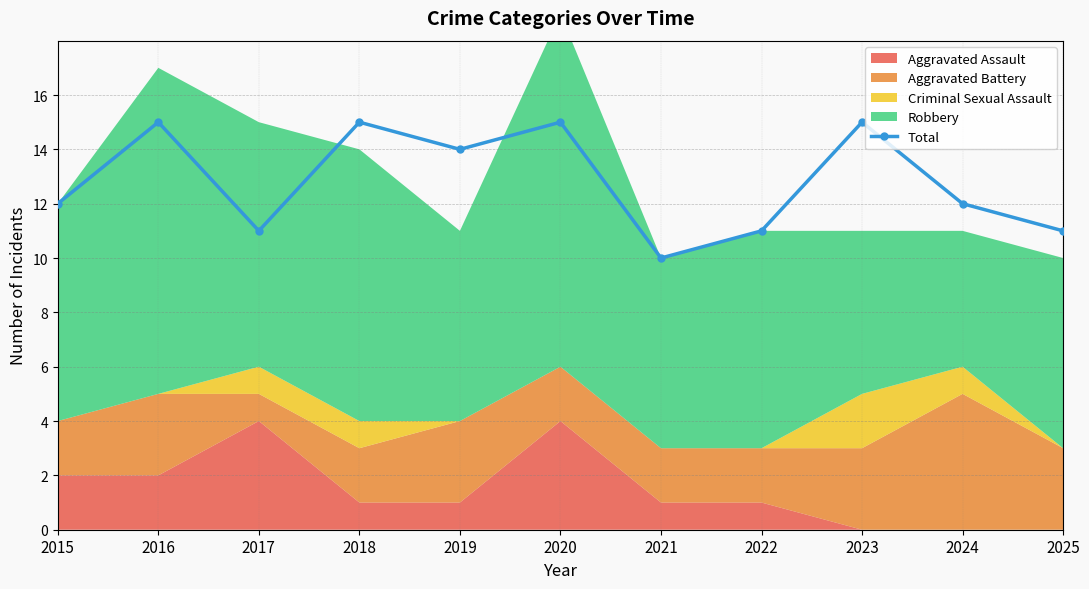

Reading left to right, transcribe all the data shown in this chart.

2015=12	2016=15	2017=11	2018=15	2019=14	2020=15	2021=10	2022=11	2023=15	2024=12	2025=11